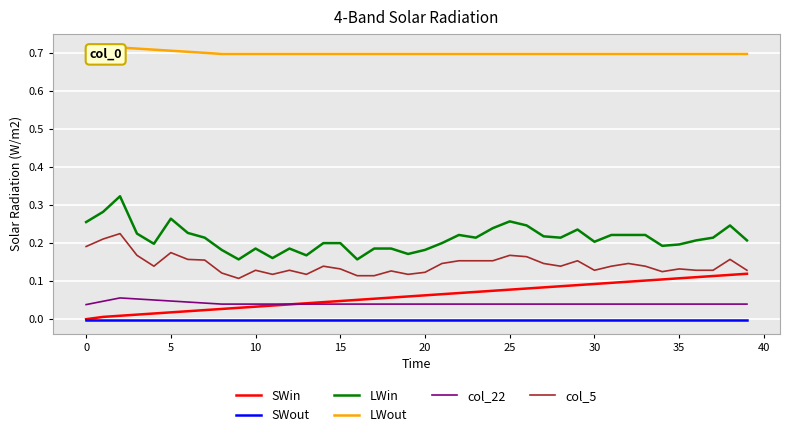

True or false: LWin and SWout cross at least once.

False